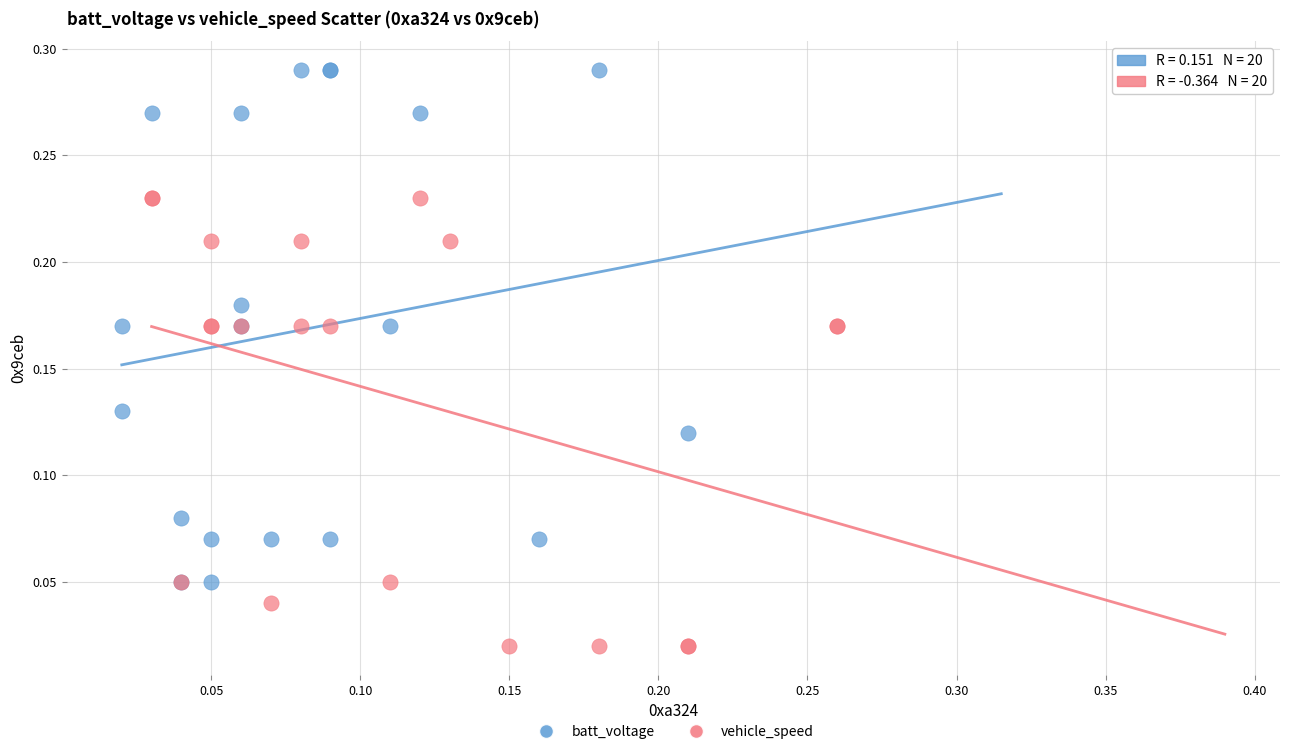

Which series has the widest spread of Y values?

batt_voltage